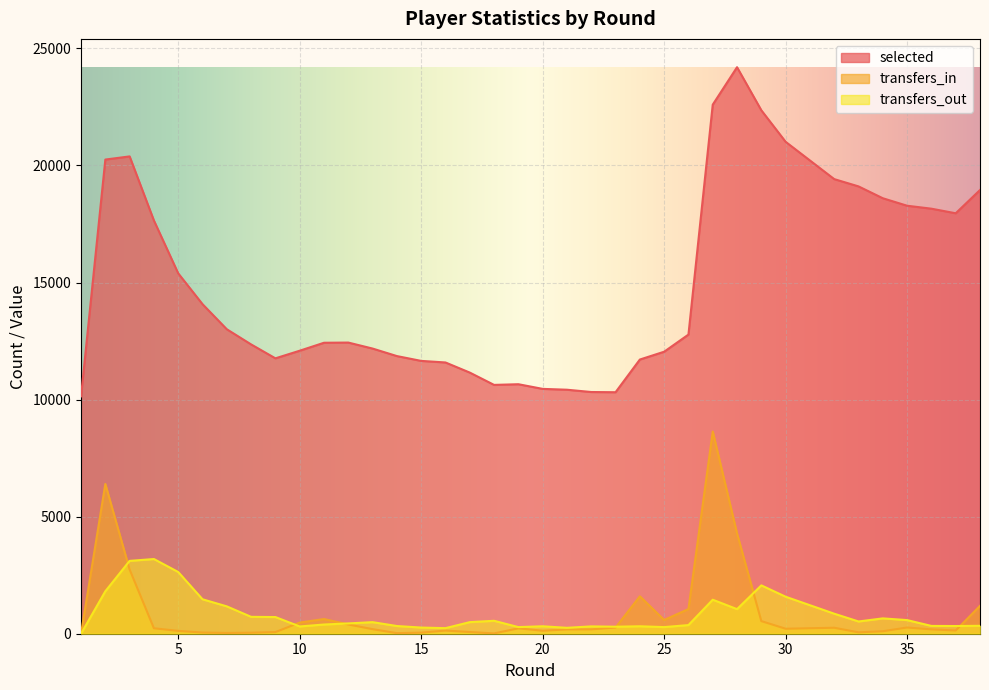

Read the transfers_in value at 14.

25